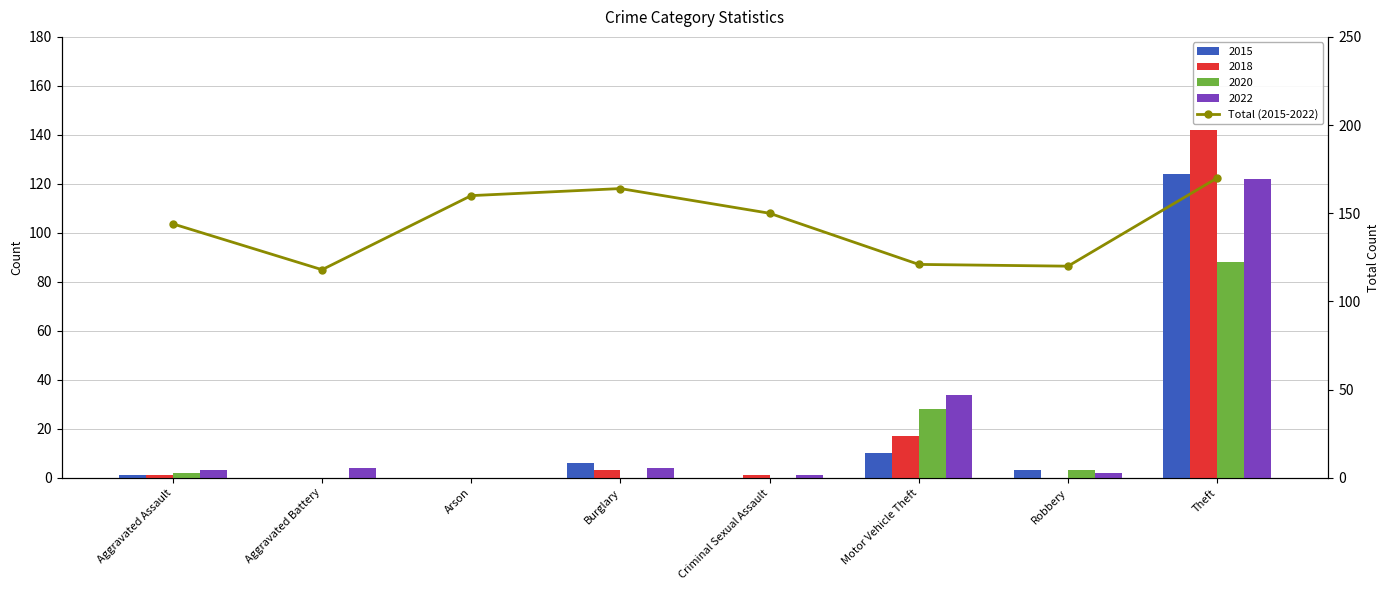

Does the chart contain stacked bars?

No